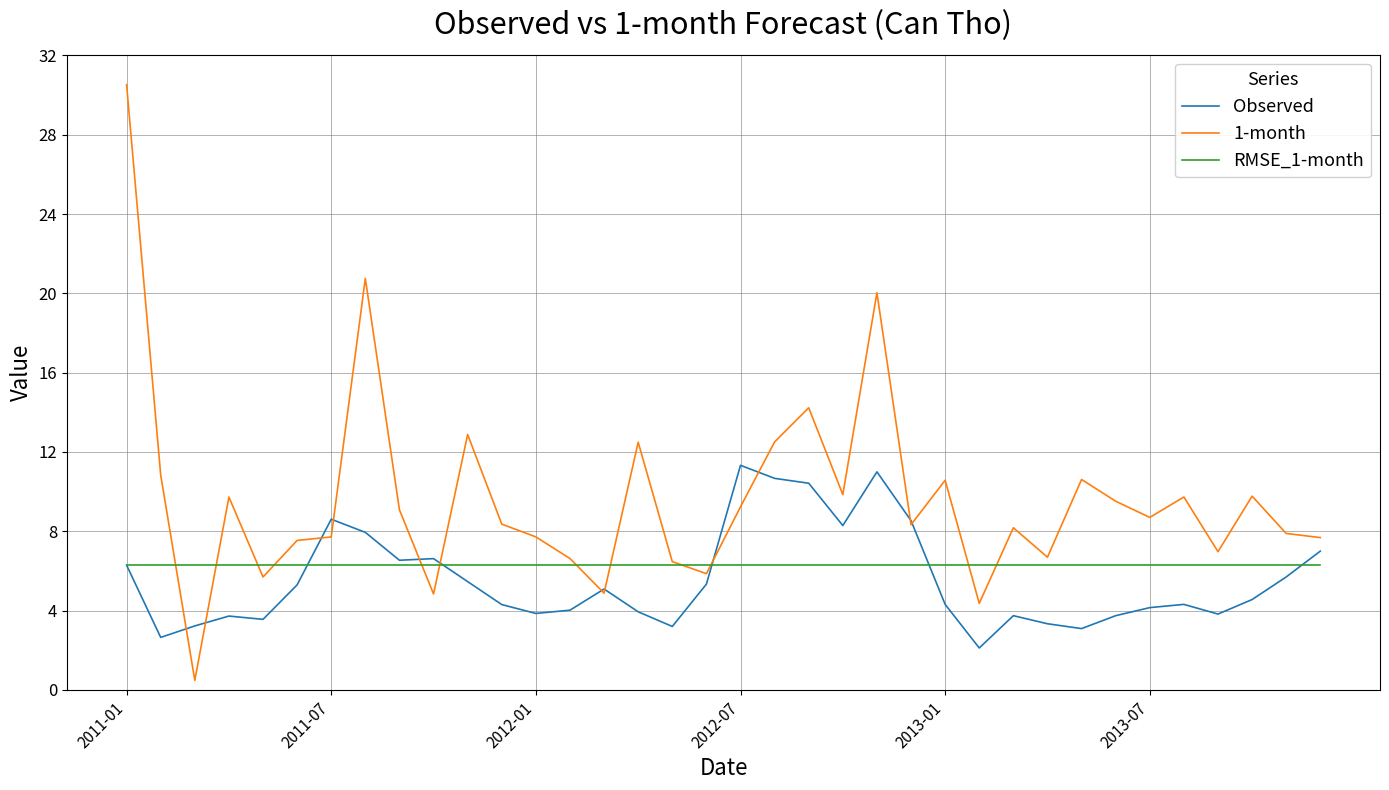

Which series has the largest range (max minus min)?

1-month